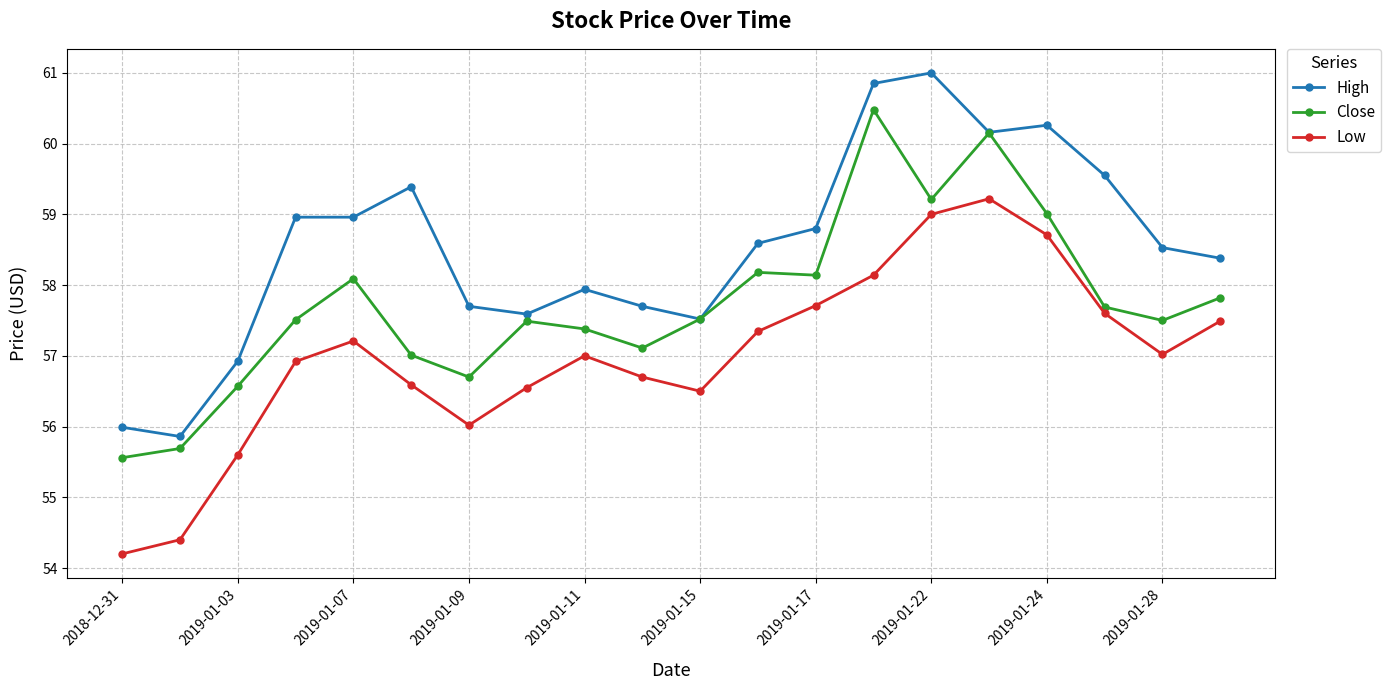

What is the value of the Low point at the 19th from the left?

57.0